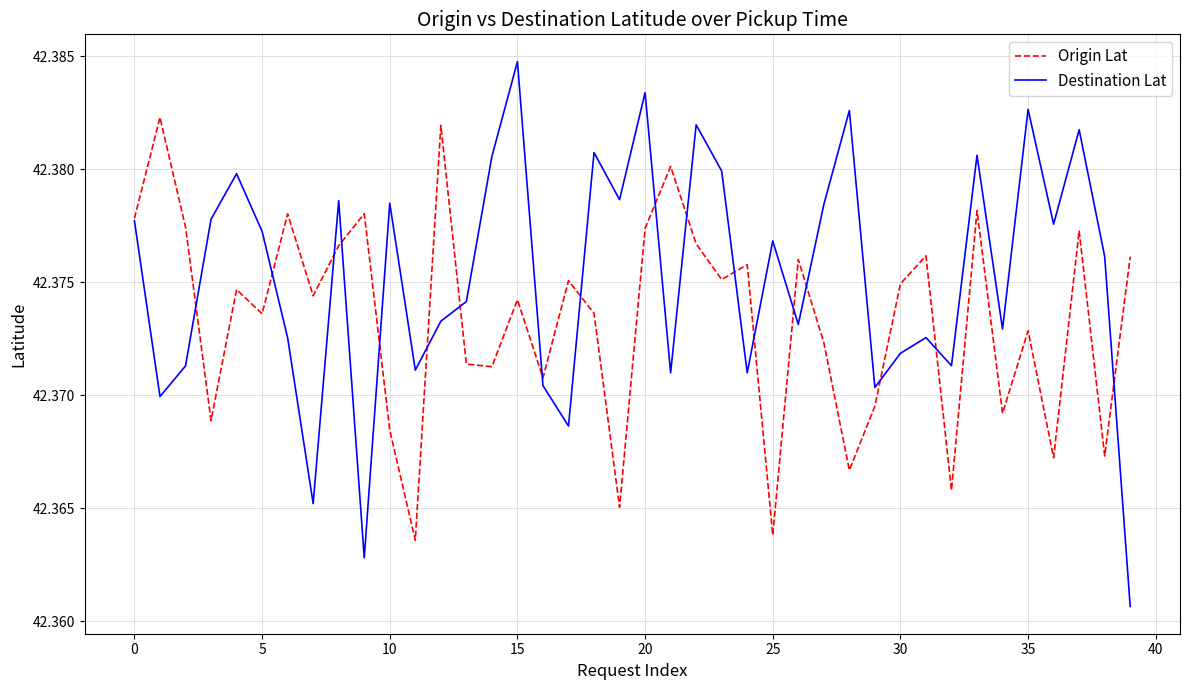

Which series has the widest spread of values?

Destination Lat